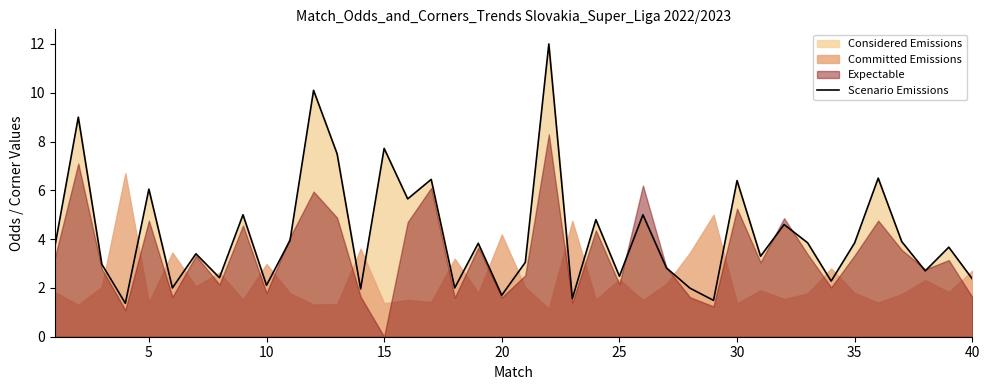

What is the lowest value of the Scenario Emissions series?

1.4